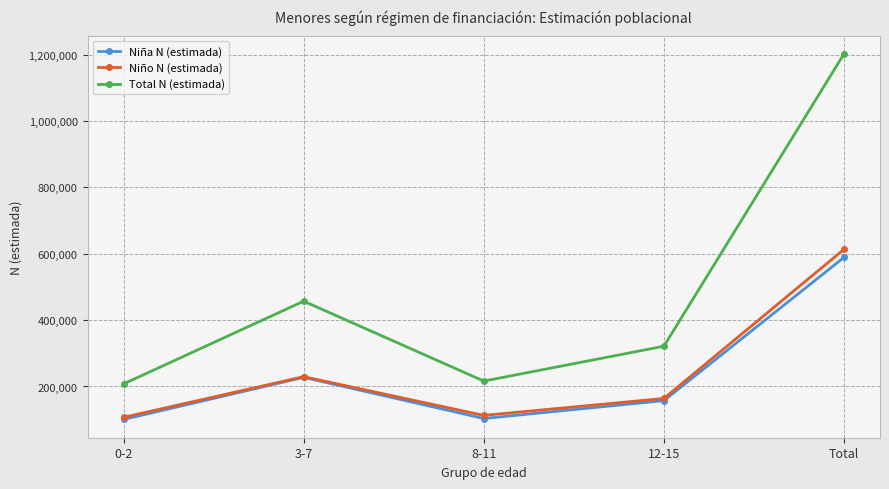

Where is the first local maximum for Niña N (estimada)?

3-7